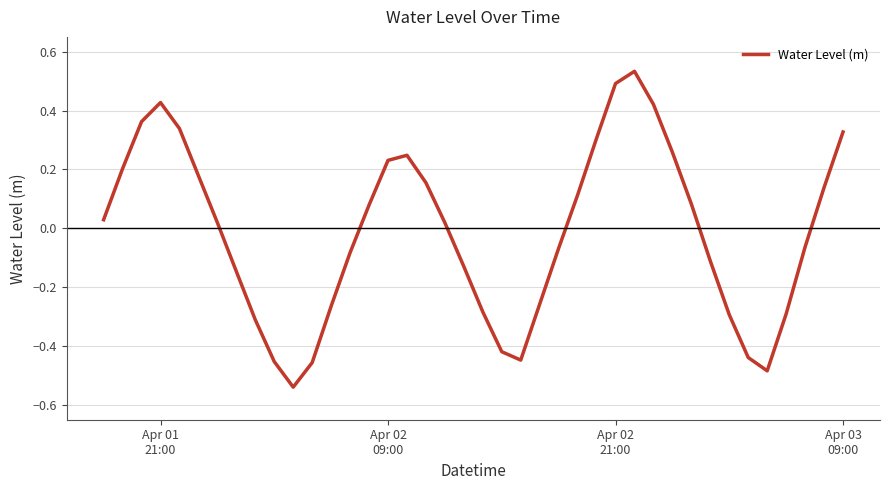

What is the sum of all values?

-0.6